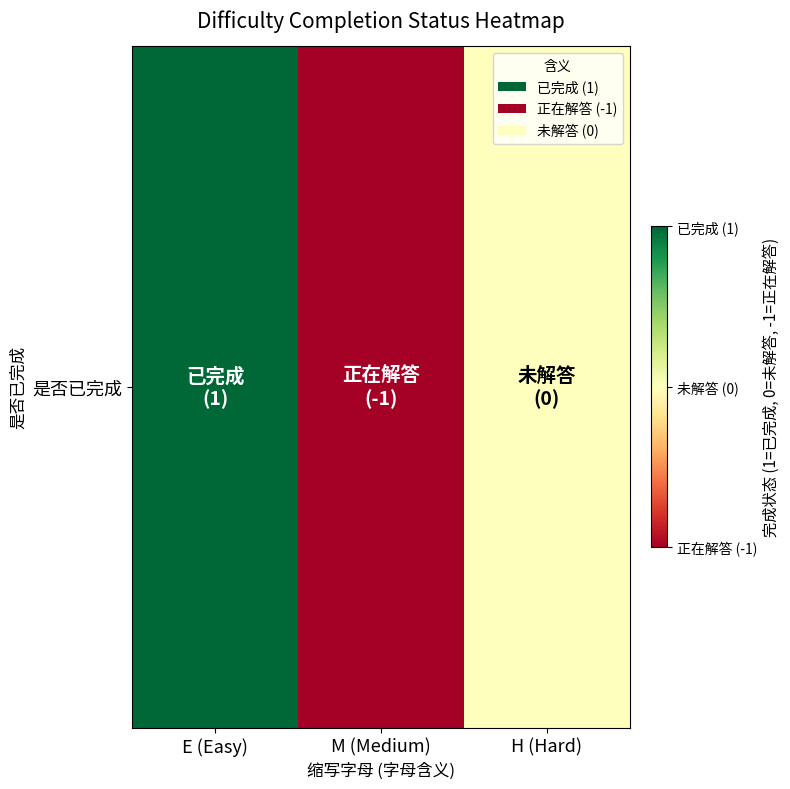

Is it true that the value at H (Hard) is 0?

True